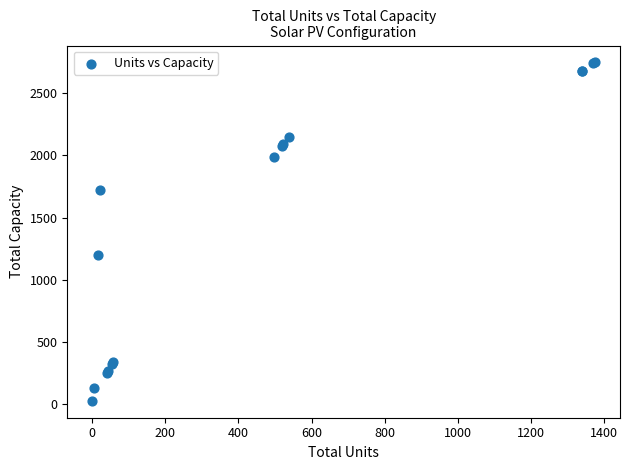

What Y value in the scatter plot is closest to 1386?

1200